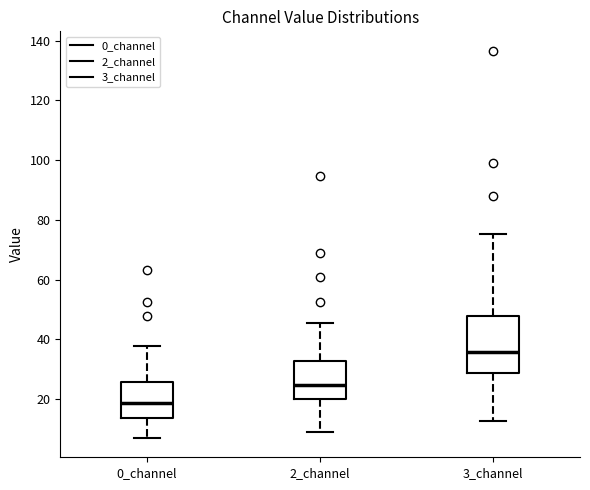

Reading left to right, read every box against the y-axis: the position of its median line, the range the box covers, and the ends of its whiskers. The values are not printed on the chart, so give them approximately, as read against the axis.

0_channel: median 18, box 14 to 26, whiskers 8 to 38
2_channel: median 24, box 20 to 32, whiskers 10 to 46
3_channel: median 36, box 28 to 48, whiskers 12 to 76